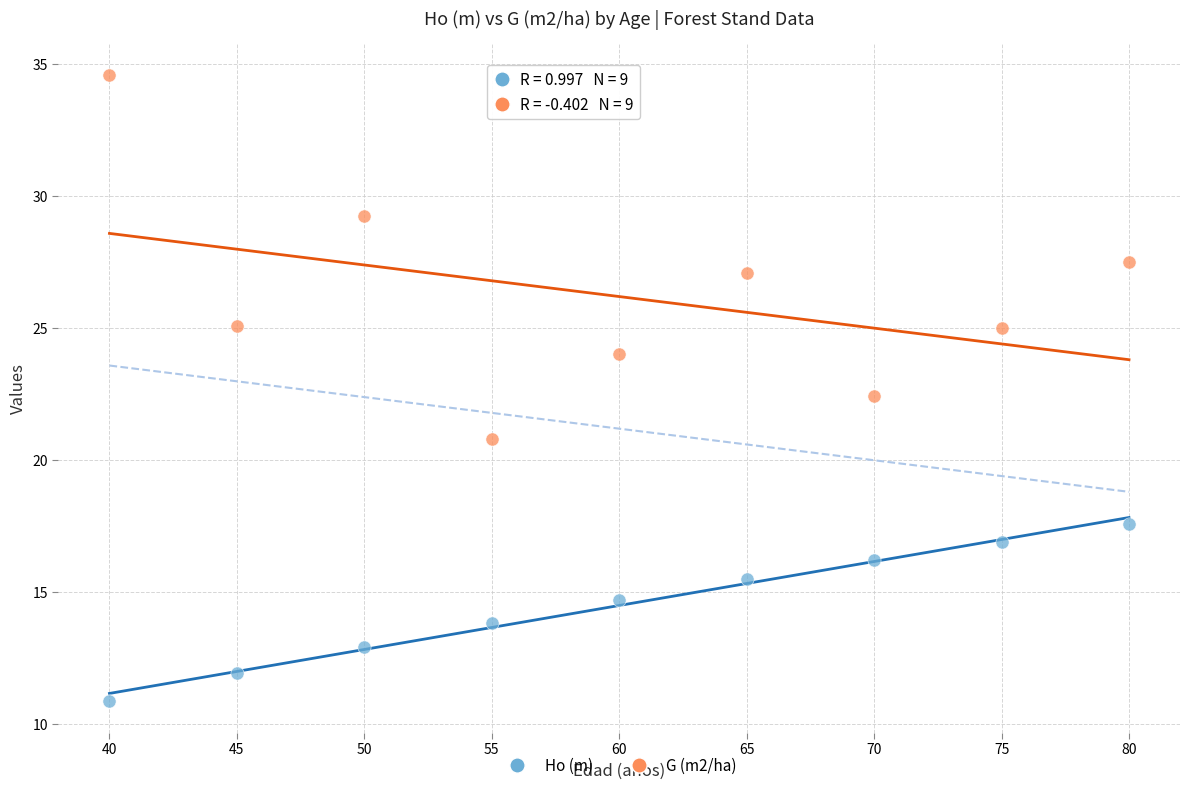

Across all data points, what is the range of X values (max minus min)?

40.0